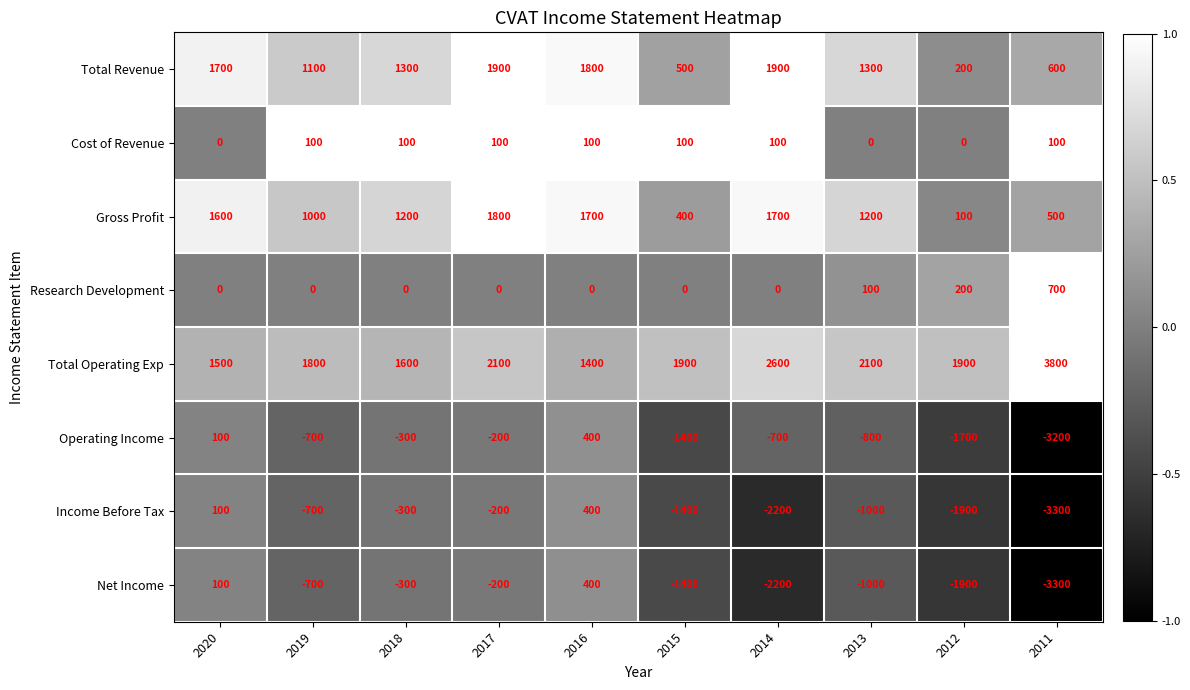

At which label does Total Operating Exp reach its peak?

2011